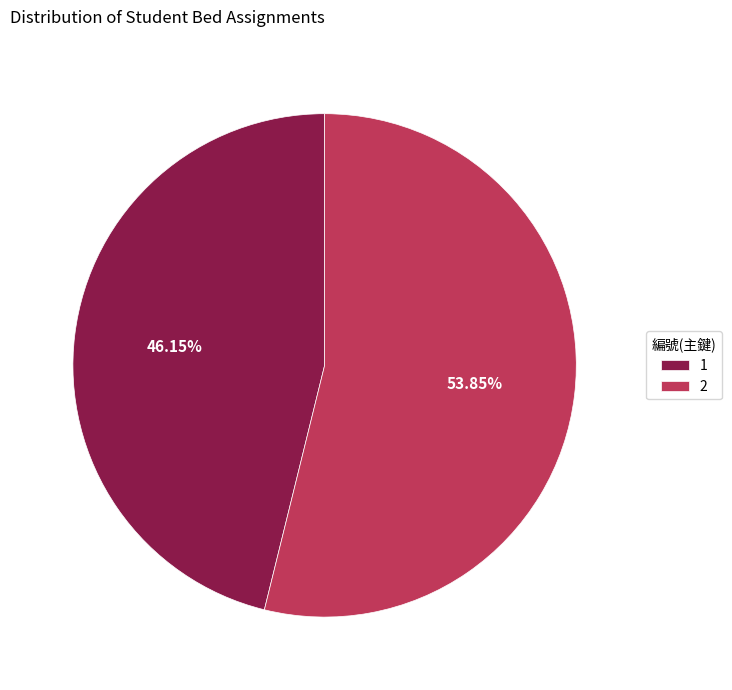

Is it true that 1 is 34% of the pie?

False